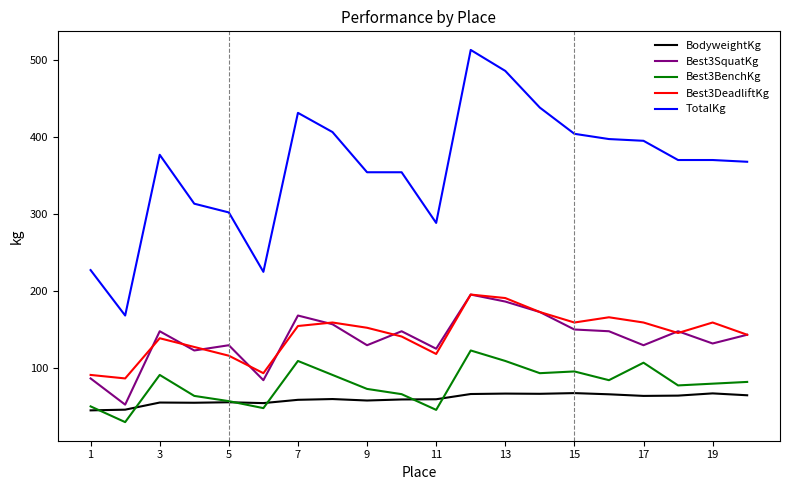

Which series has the largest total across all categories?

TotalKg